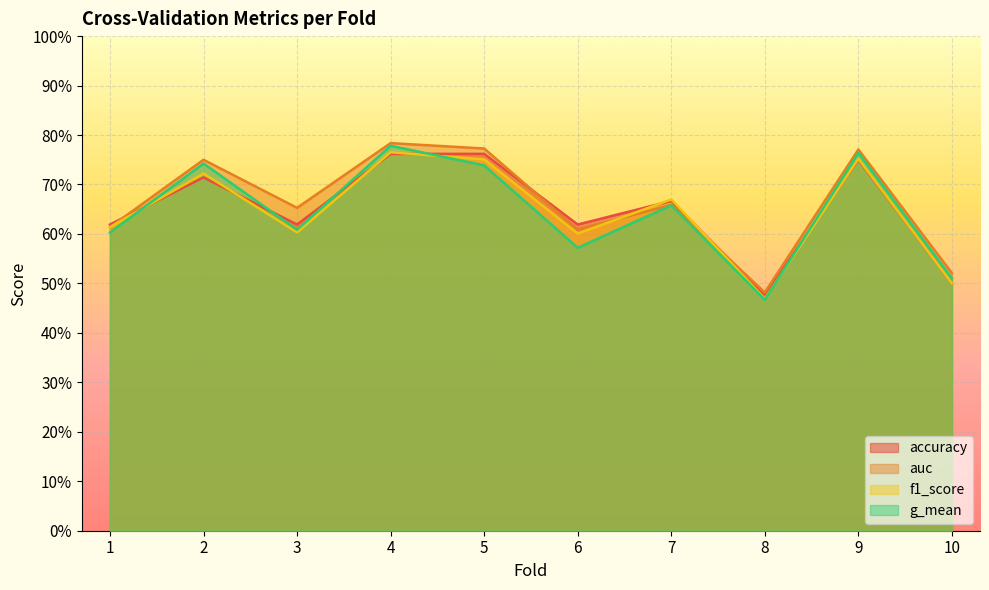

True or false: g_mean has more than 2 points higher than both neighbors.

True